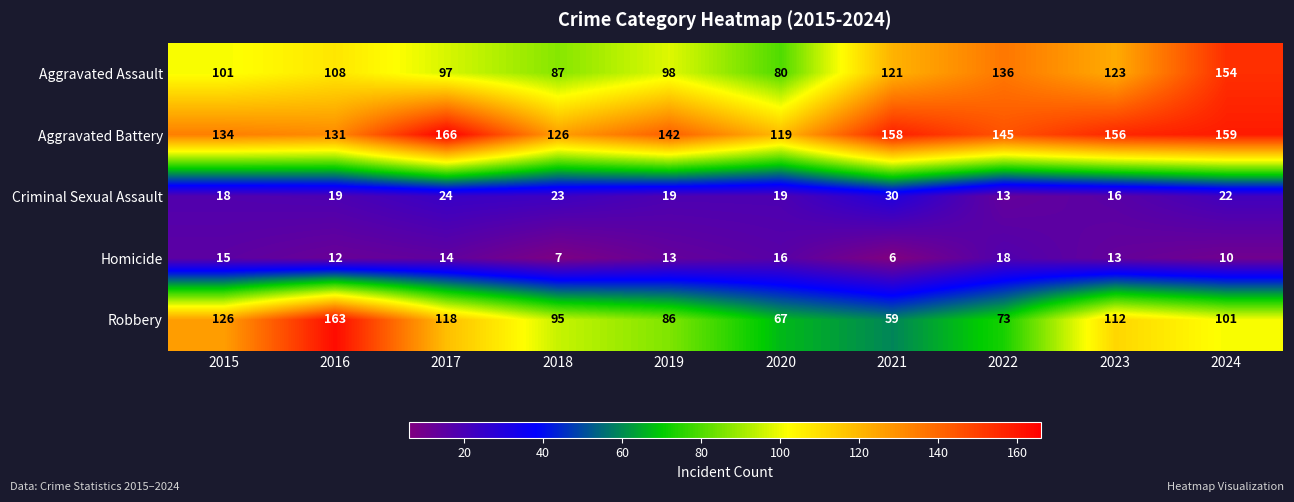

Rank the series by their maximum value, from highest to lowest.

Aggravated Battery, Robbery, Aggravated Assault, Criminal Sexual Assault, Homicide